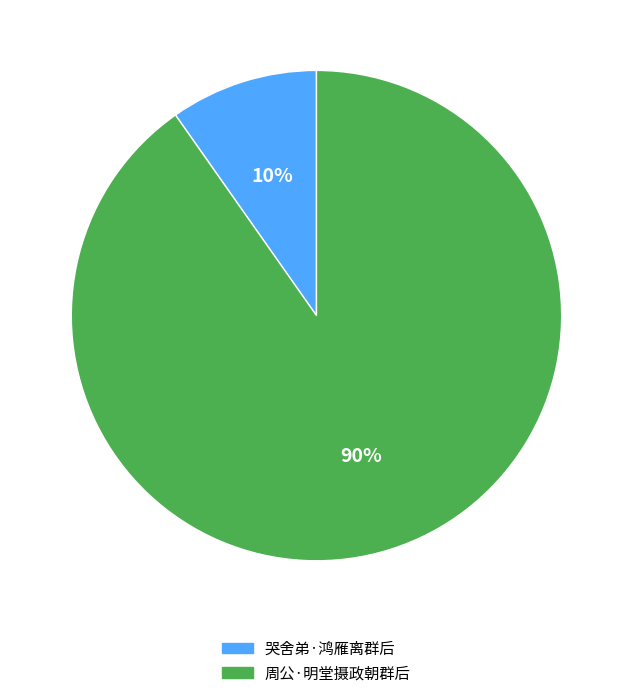

How many slices are in this pie chart?

2